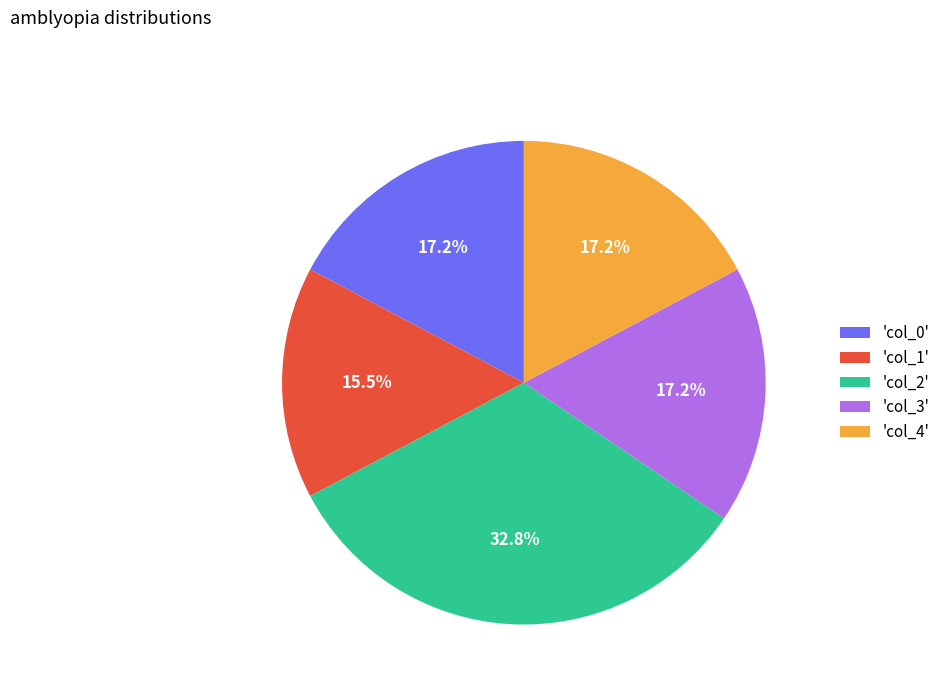

How much of the chart is everything except 'col_1'?

84.5%